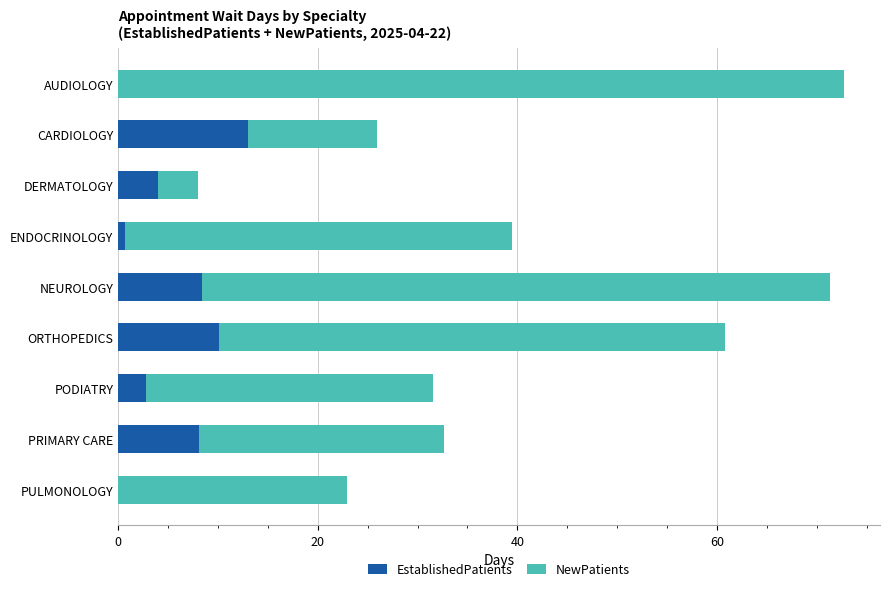

What is the total value across all series at AUDIOLOGY?

72.7